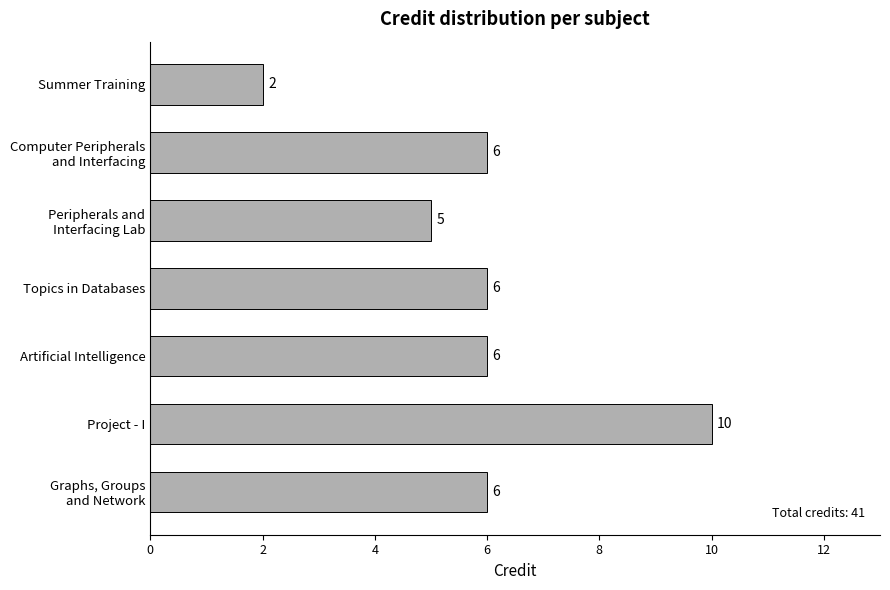

How many categories are shown in the chart?

7